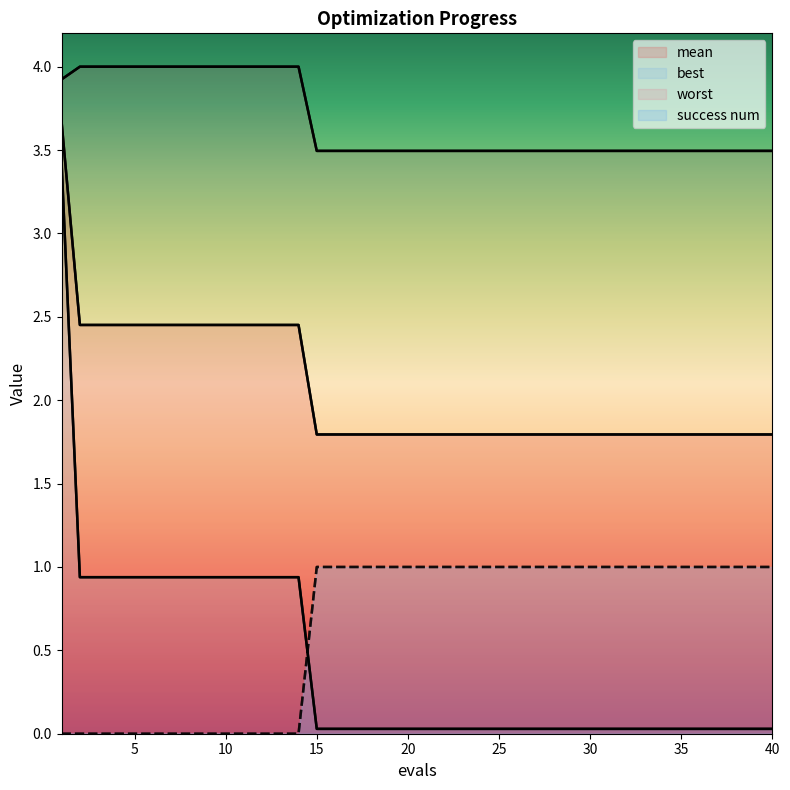

The mean series shows 1.8 at 28. True or false?

True